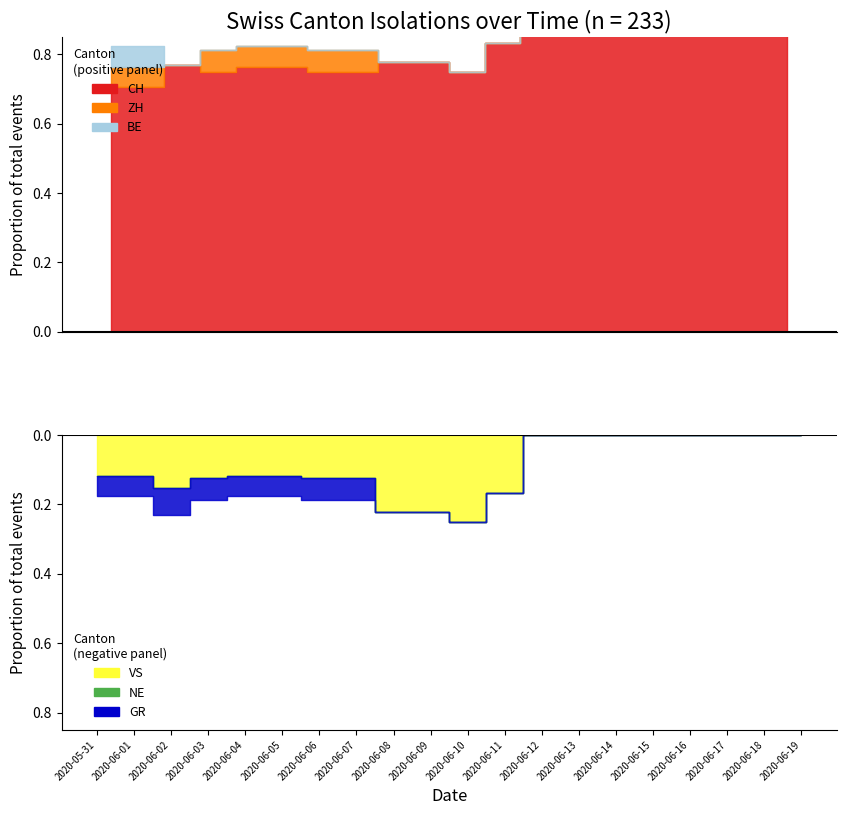

How many data points does each series have?

20